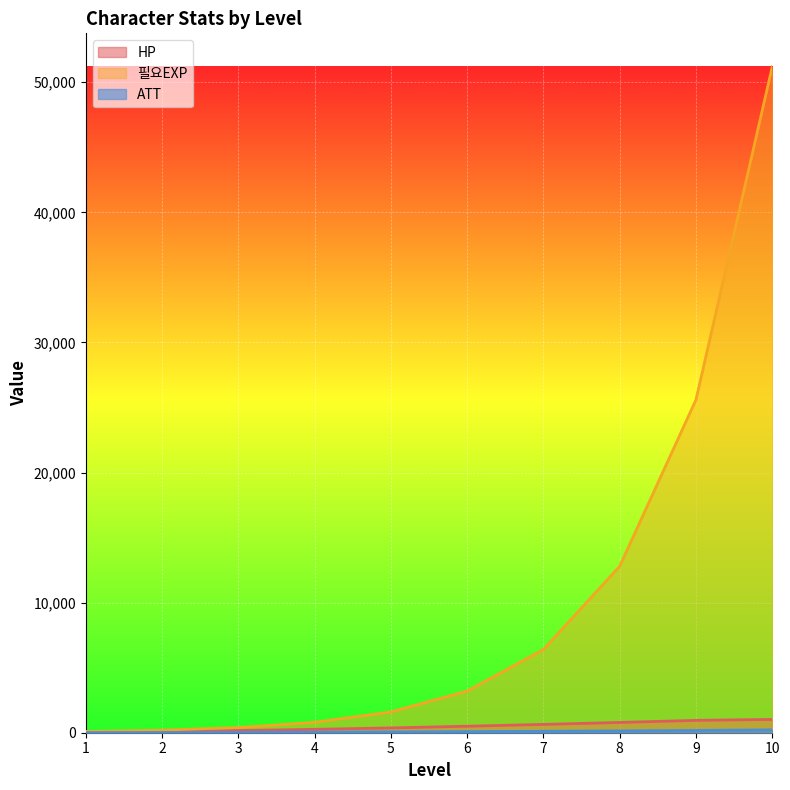

Reading left to right, list all the values displayed in this chart.

HP: 50	100	170	260	370	500	640	790	950	1020
필요EXP: 100	200	400	800	1600	3200	6400	12800	25600	51200
ATT: 10	15	25	40	60	85	110	140	175	220